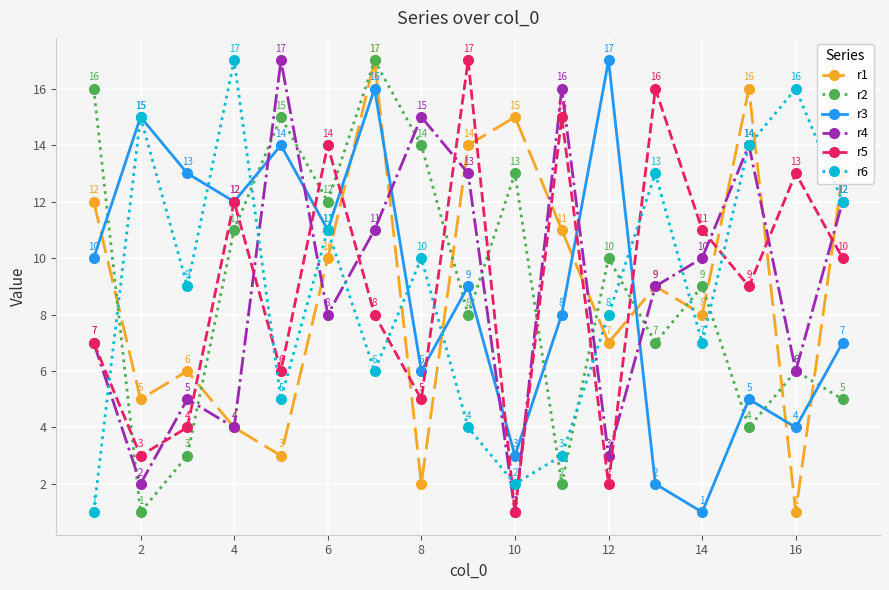

In r2, how many points are higher than both neighbors (excluding endpoints)?

6